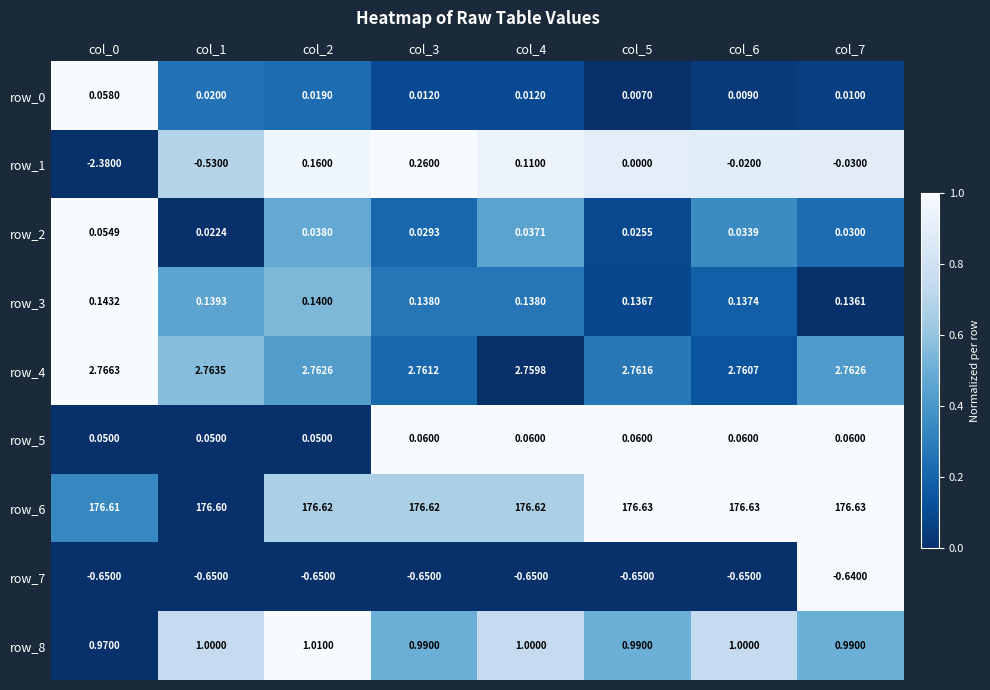

Between col_3 and col_5, which series saw the biggest shift?

row_1